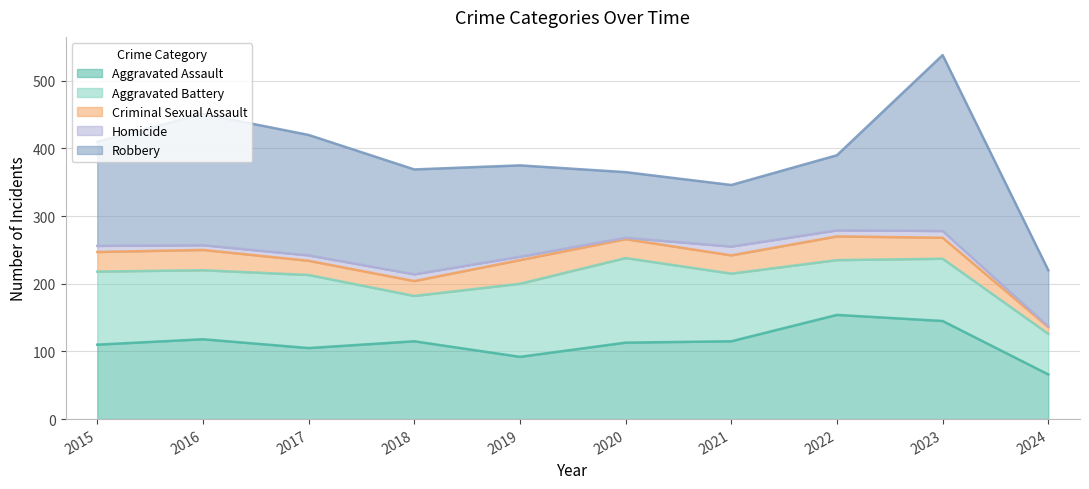

True or false: Criminal Sexual Assault and Aggravated Battery cross at least once.

False